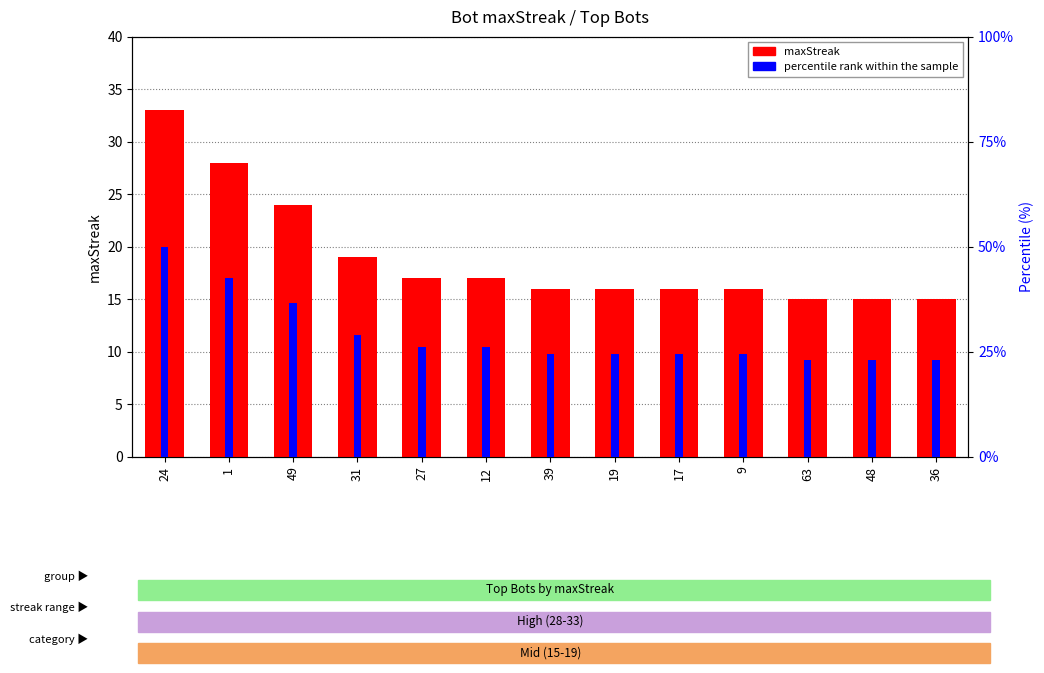

Count the number of categories in the chart.

13